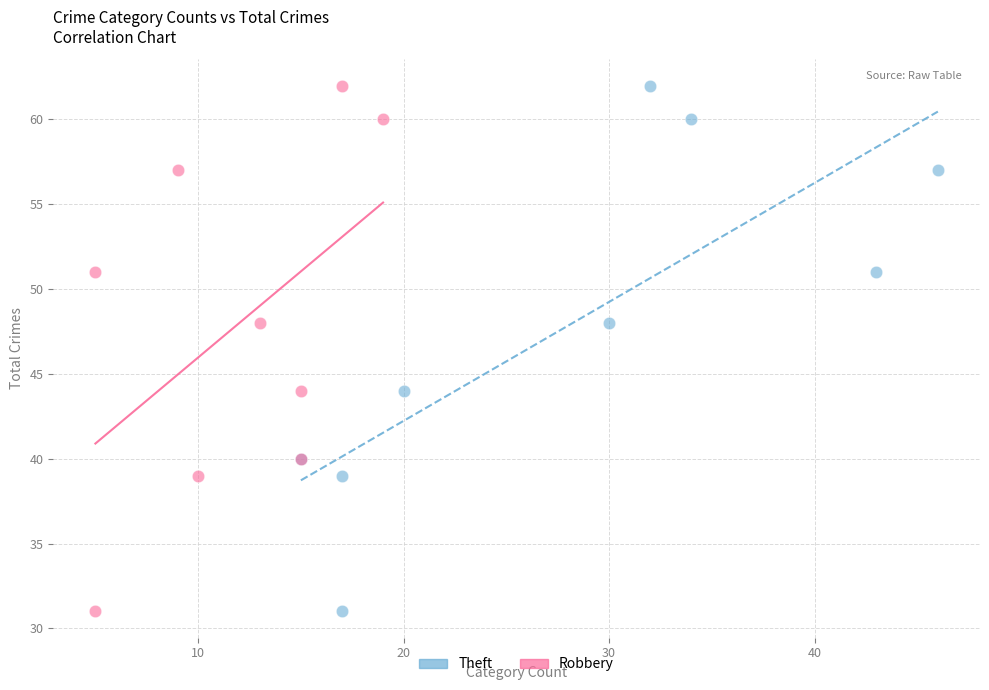

What are all the series names shown in the legend?

Theft, Robbery